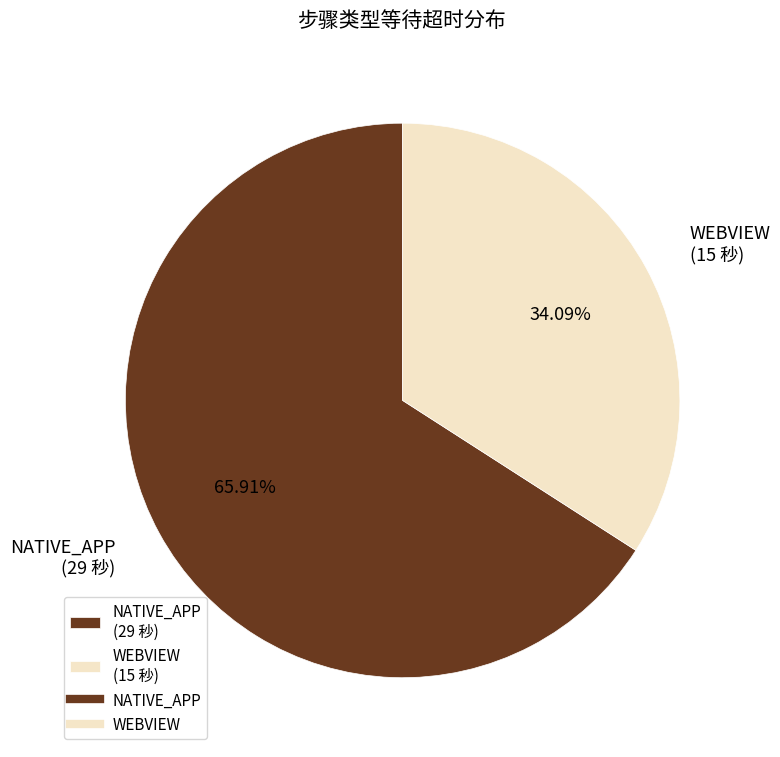

Is there a majority slice in this chart?

Yes